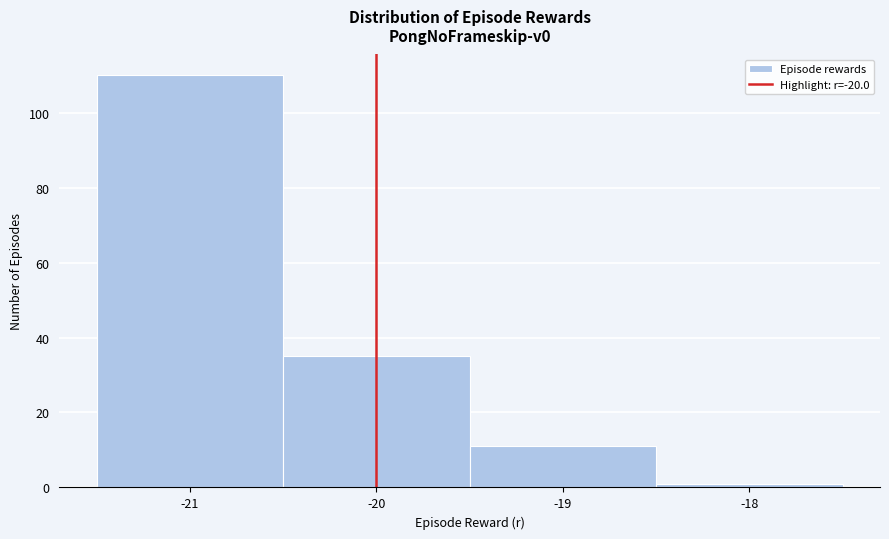

Reading left to right, list every bar in this chart as the range it spans on the x-axis followed by its height. The values are not printed on the chart, so give them approximately, as read against the axis.

-21.5 to -20.5: 110
-20.5 to -19.5: 36
-19.5 to -18.5: 12
-18.5 to -17.5: under 2